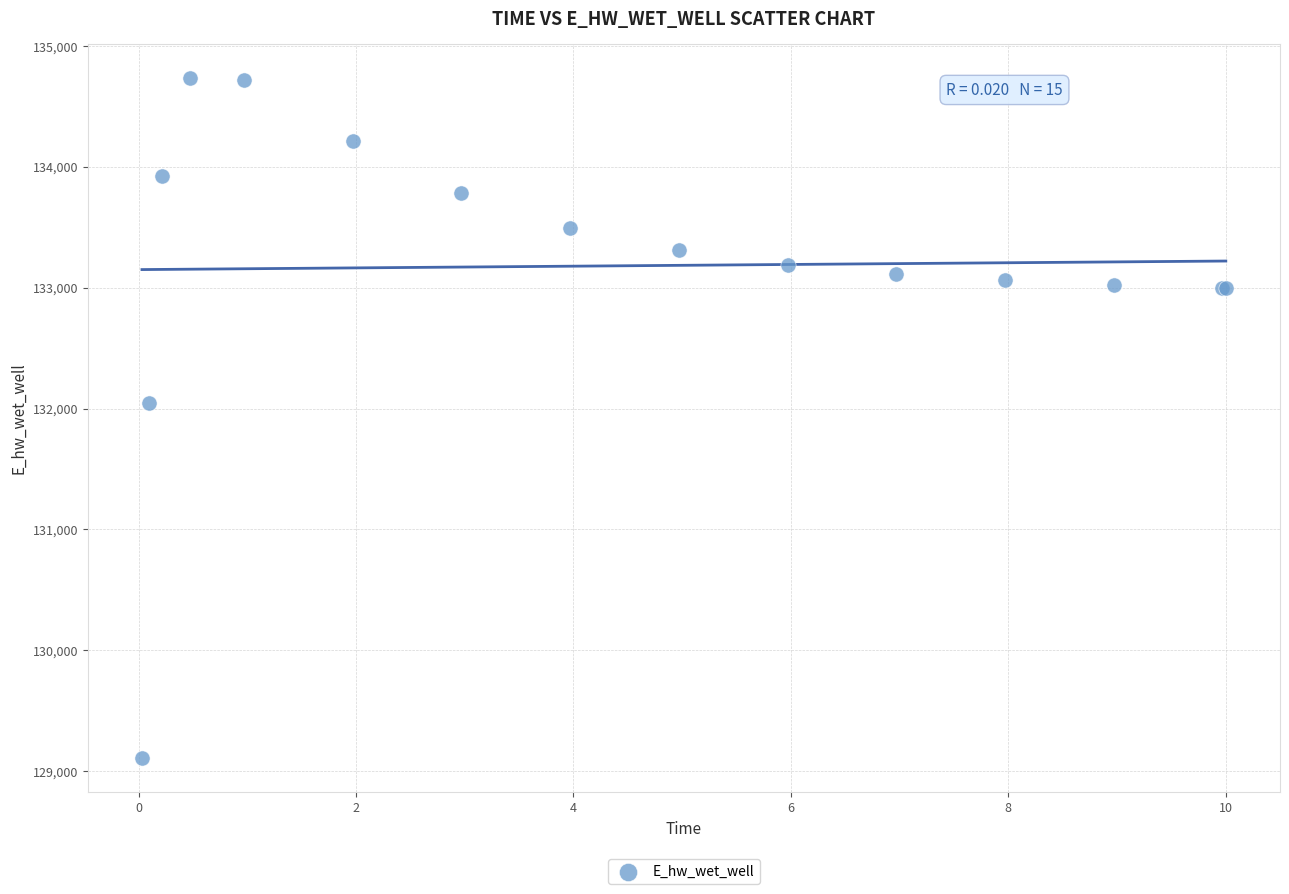

What Y value in the scatter plot is closest to 131921?

132043.9